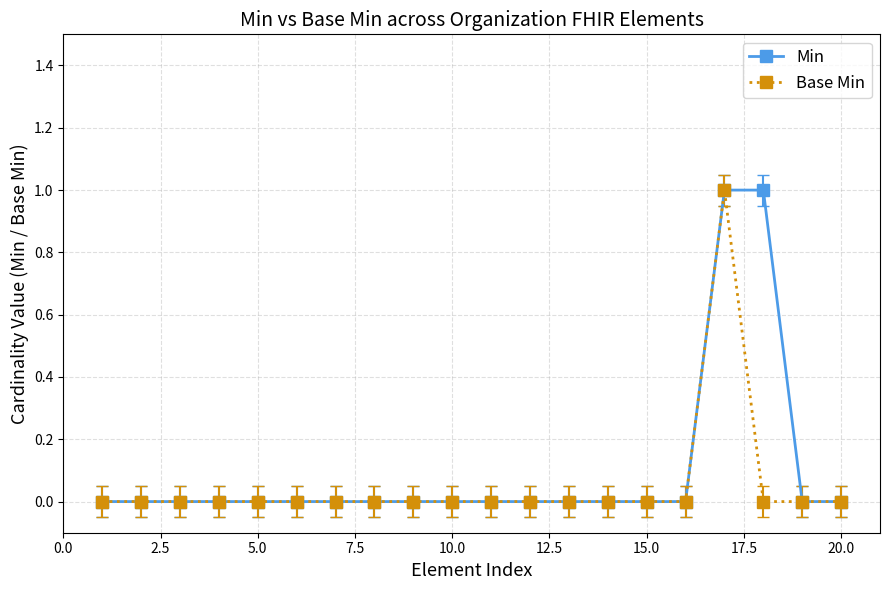

Reading right to left, extract all data points from this chart.

Min: 0	0	1	1	0	0	0	0	0	0	0	0	0	0	0	0	0	0	0	0
Base Min: 0	0	0	1	0	0	0	0	0	0	0	0	0	0	0	0	0	0	0	0